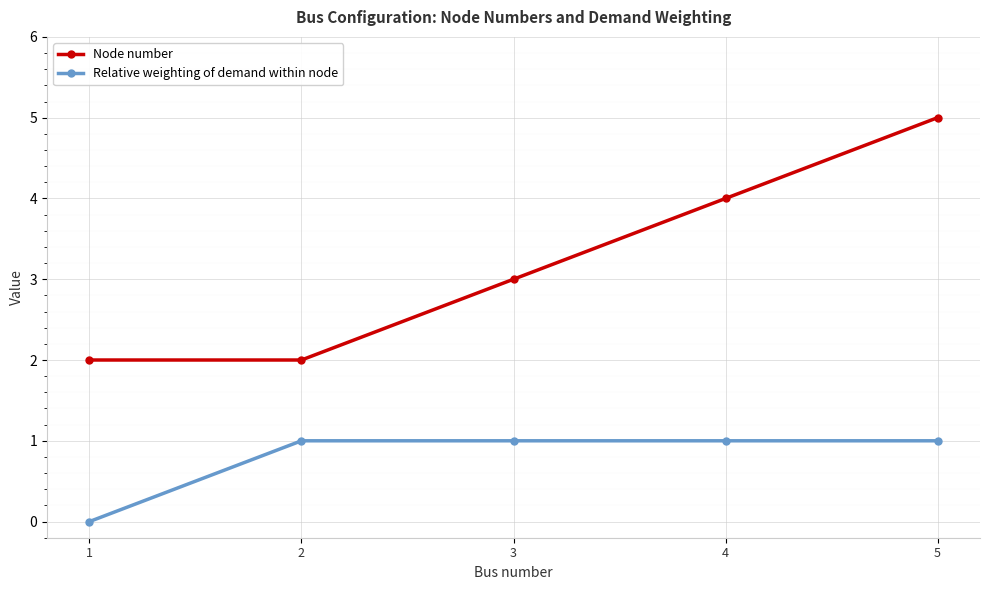

At 4, list the series in order from smallest to largest.

Relative weighting of demand within node, Node number